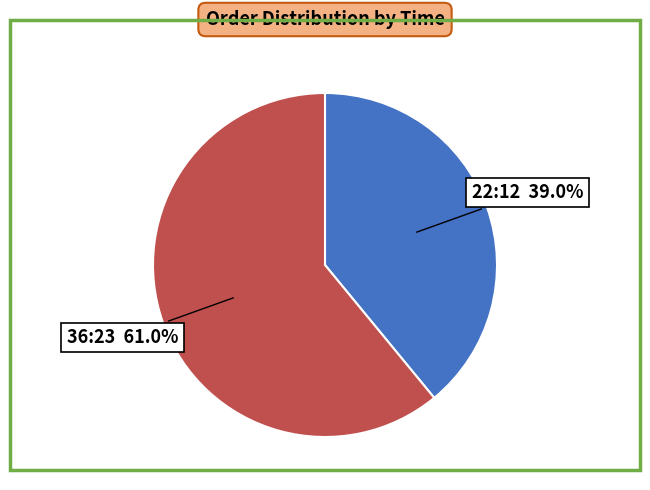

To the nearest percent, what percentage of the pie is 22:12?

39%